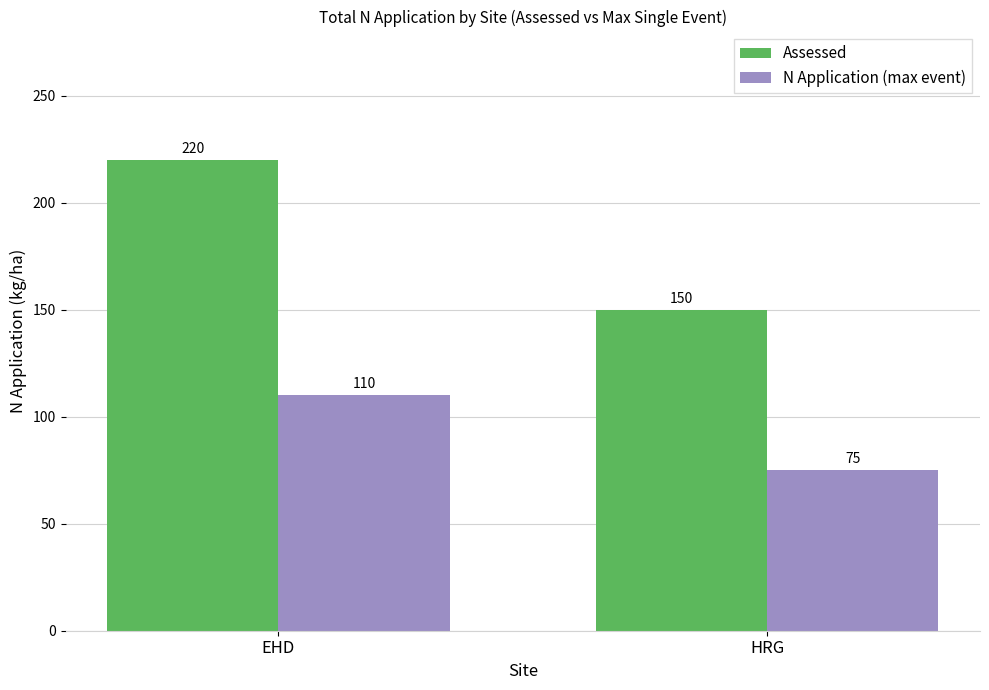

Is it true that Assessed equals 150 at HRG?

True